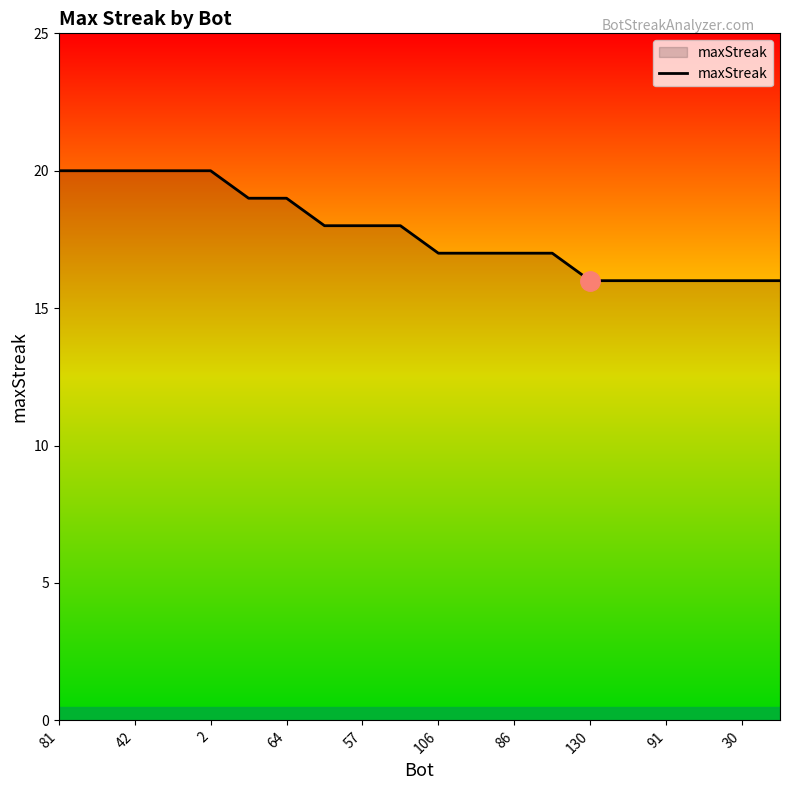

What is the greatest value displayed?

20